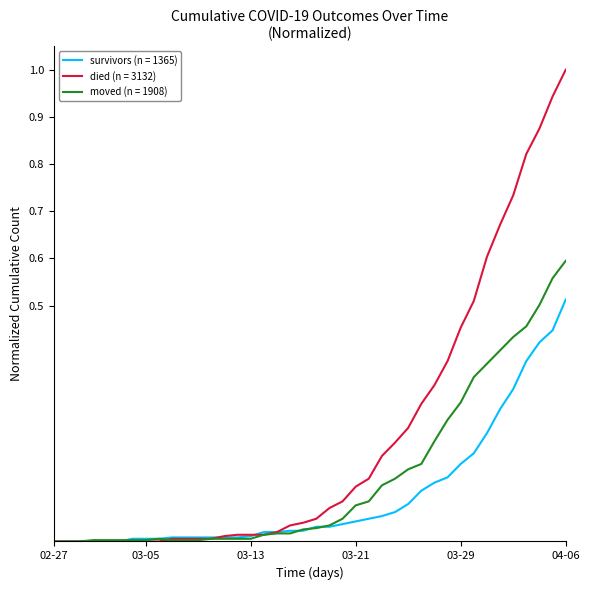

Which series has the largest total across all categories?

died (n = 3132)